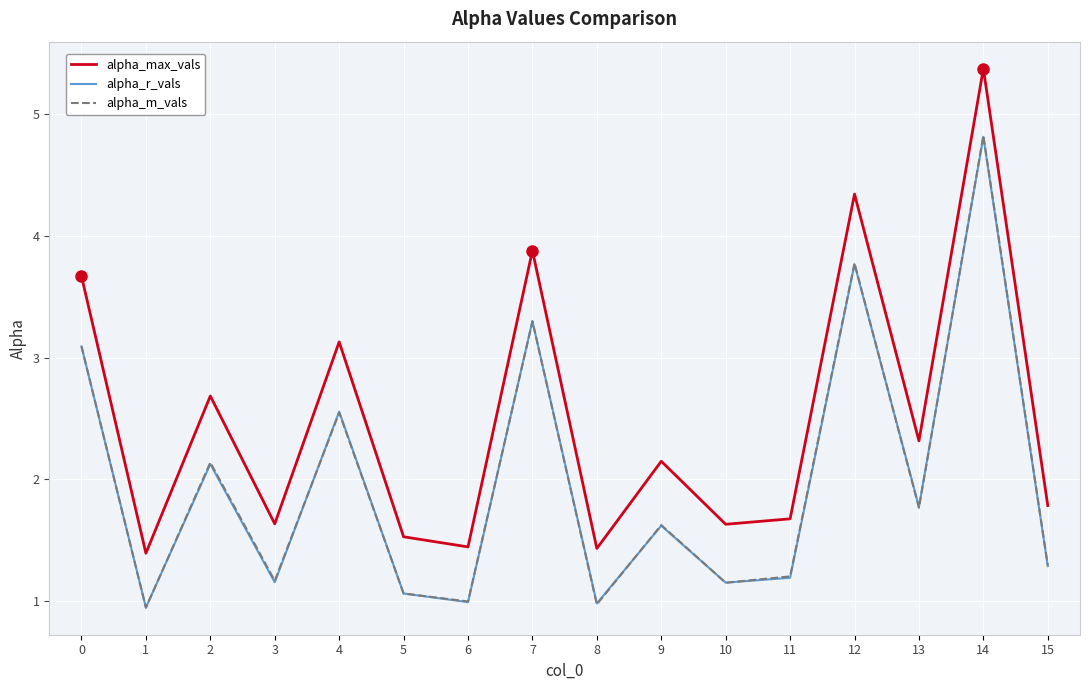

What are all the series names shown in the legend?

alpha_max_vals, alpha_r_vals, alpha_m_vals